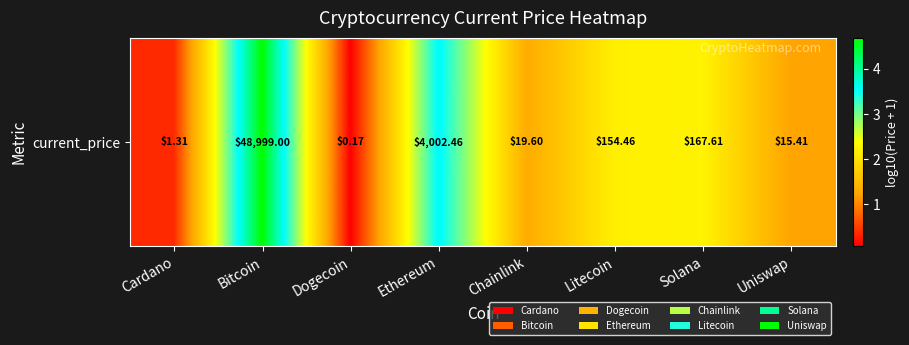

Is it true that the value at Bitcoin is 4.7?

True